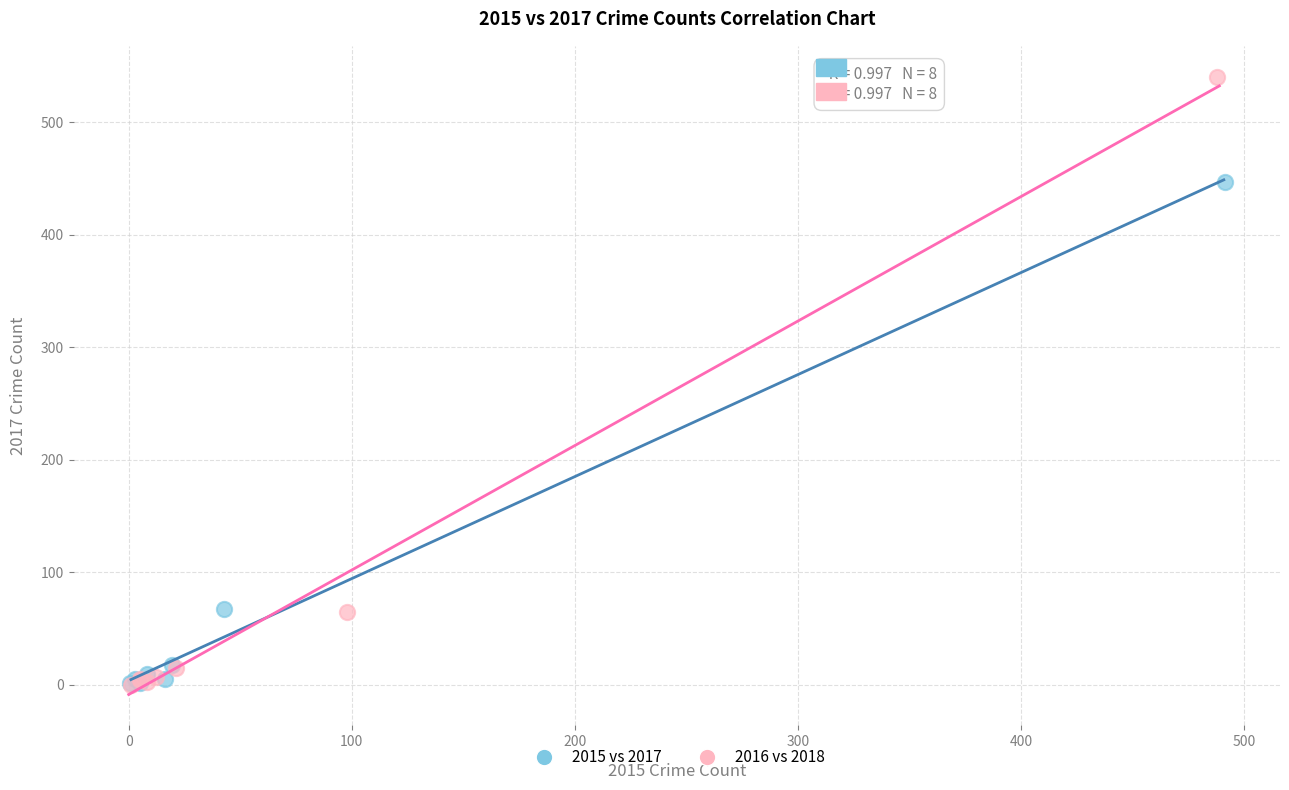

What are all the series names shown in the legend?

2015 vs 2017, 2016 vs 2018